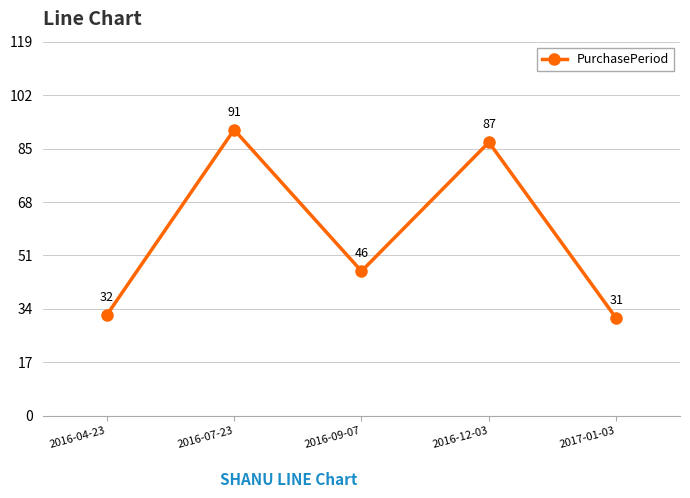

Reading right to left, list all the values displayed in this chart.

2017-01-03=31	2016-12-03=87	2016-09-07=46	2016-07-23=91	2016-04-23=32